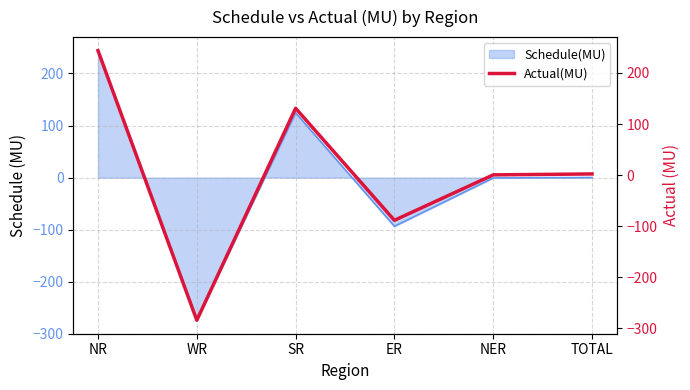

Is it true that the value at NER is 0.4?

True